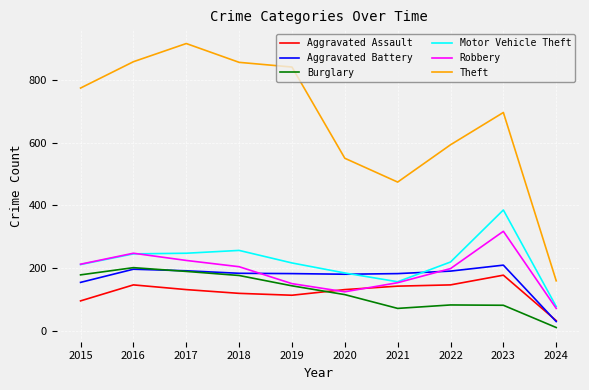

True or false: Theft and Burglary intersect in this chart.

False